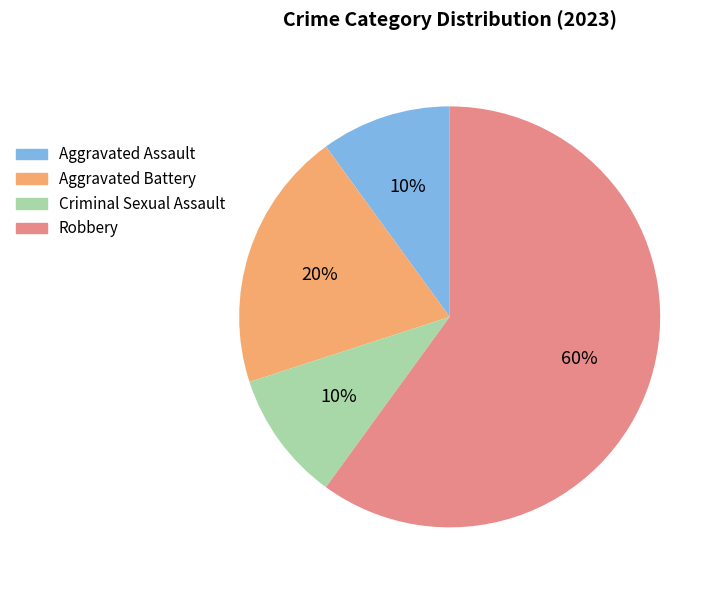

To the nearest percent, what portion does Aggravated Assault represent?

10%